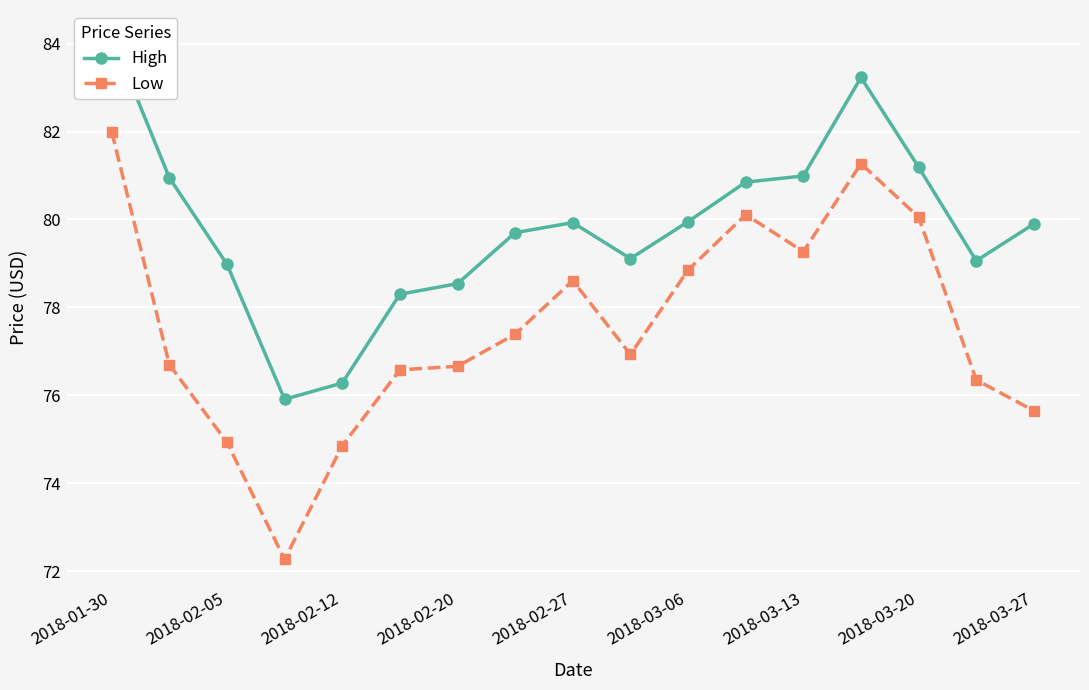

What is the label of the 12th point from the left?

11